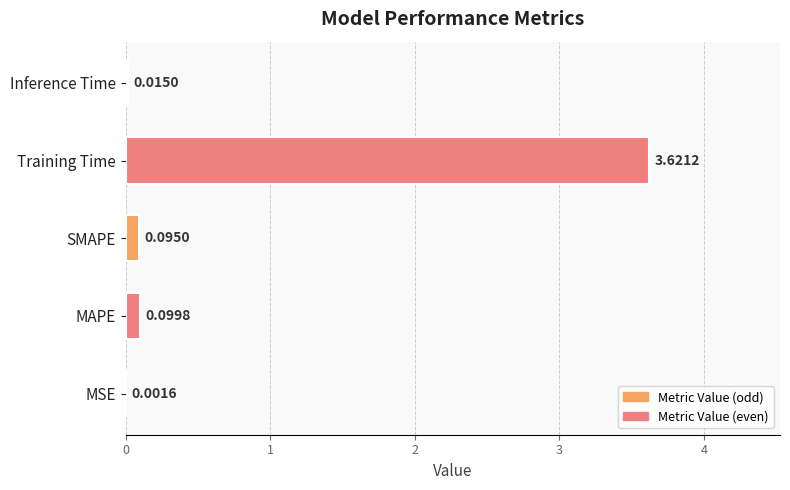

What is the sum of the values at MAPE and Training Time?

3.7